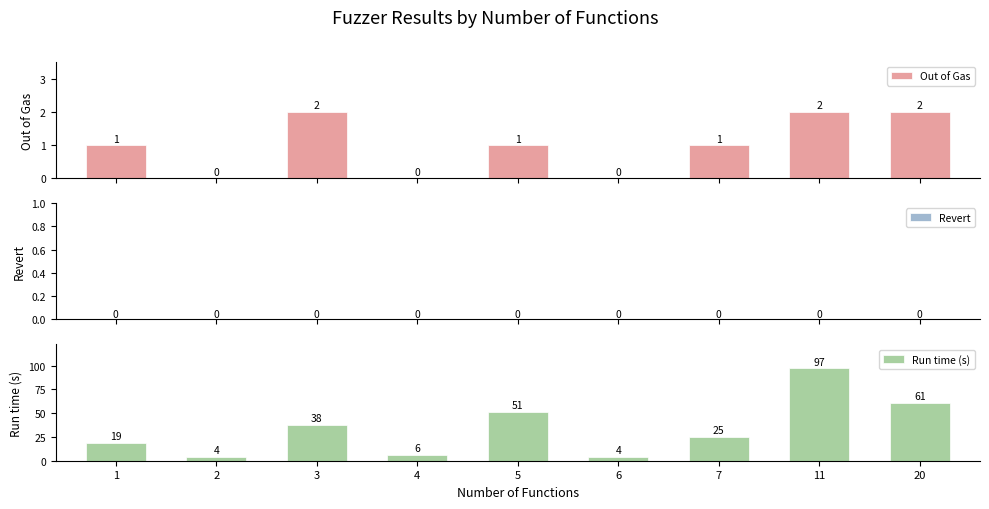

Count the number of categories in the chart.

9